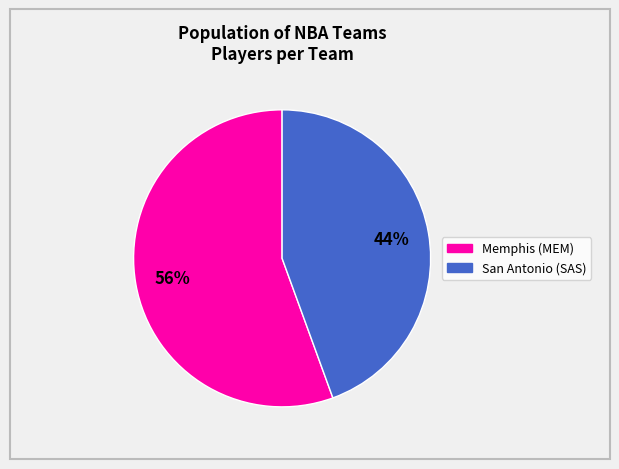

Between Memphis and San Antonio, which is larger?

Memphis